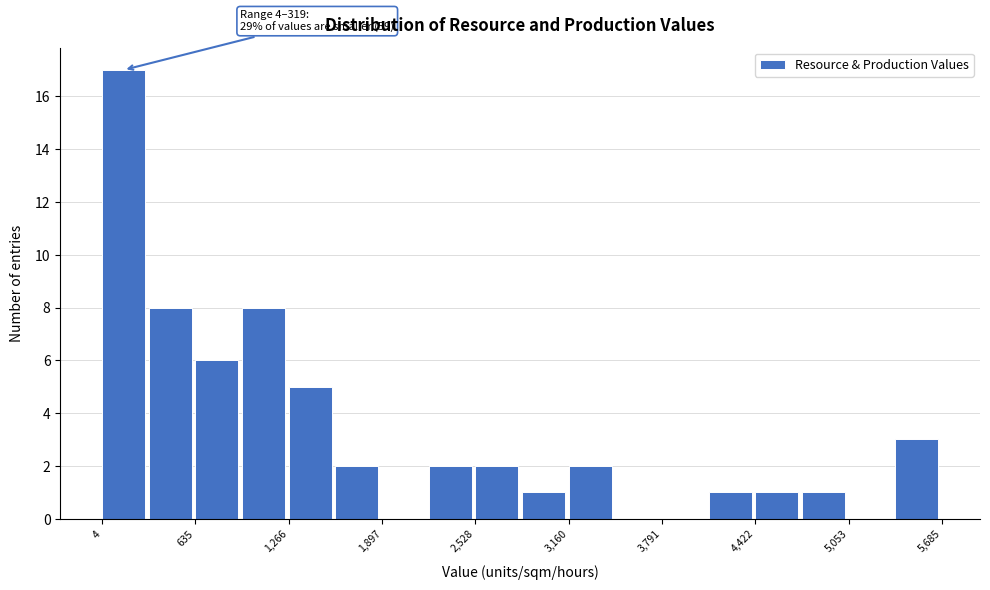

Read against the x-axis, roughly where is the centre of the tallest bar?

100